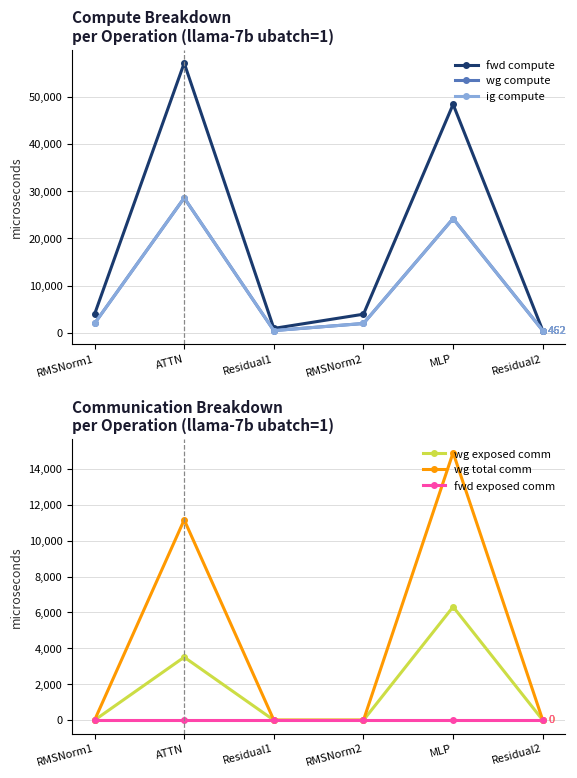

Is it true that wg total comm equals -8570.0 at Residual1?

False